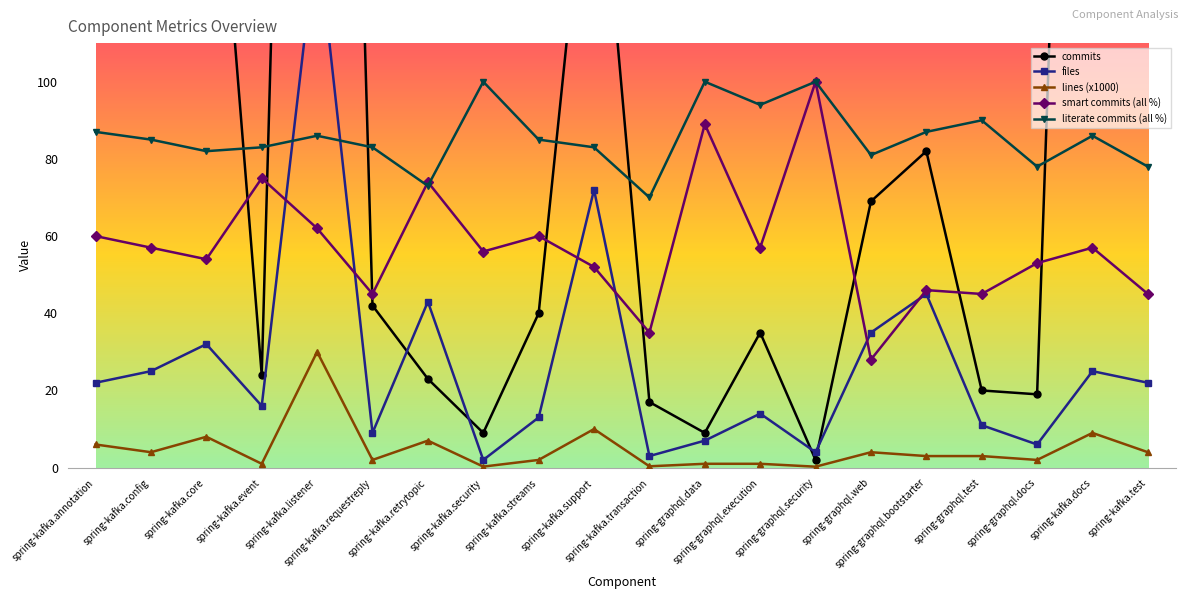

Which label corresponds to the smallest value in the chart?

spring-graphql.security